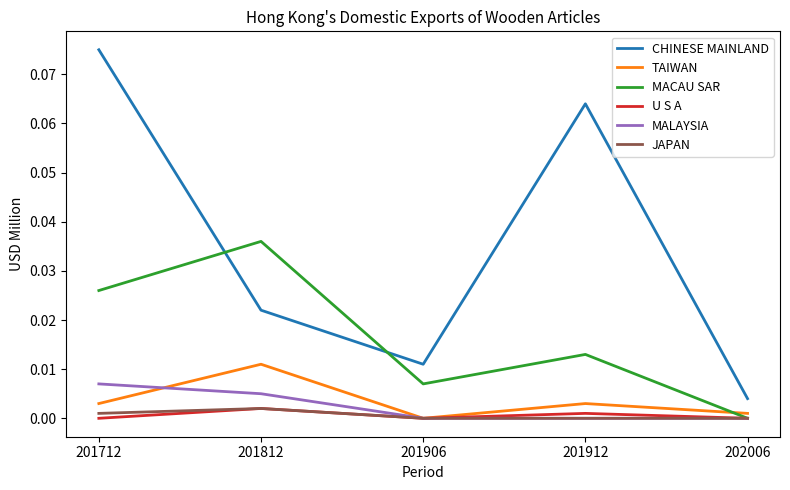

Where is the first local minimum for MACAU SAR?

201906